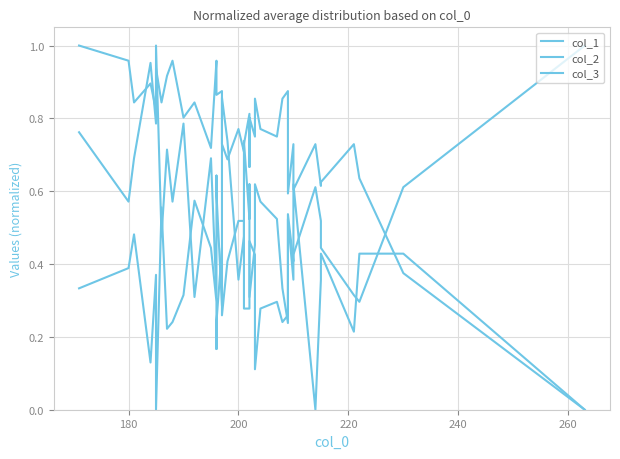

How many values in the col_1 series exceed 0?

39